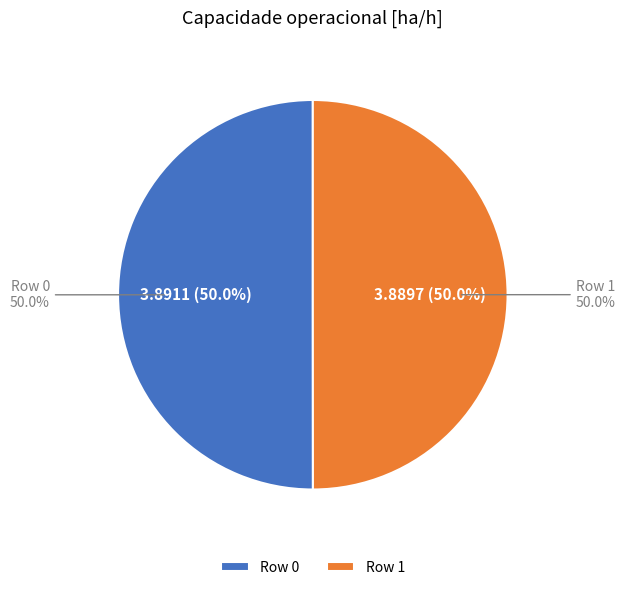

To the nearest percent, what percentage of the pie is Row 1?

50%